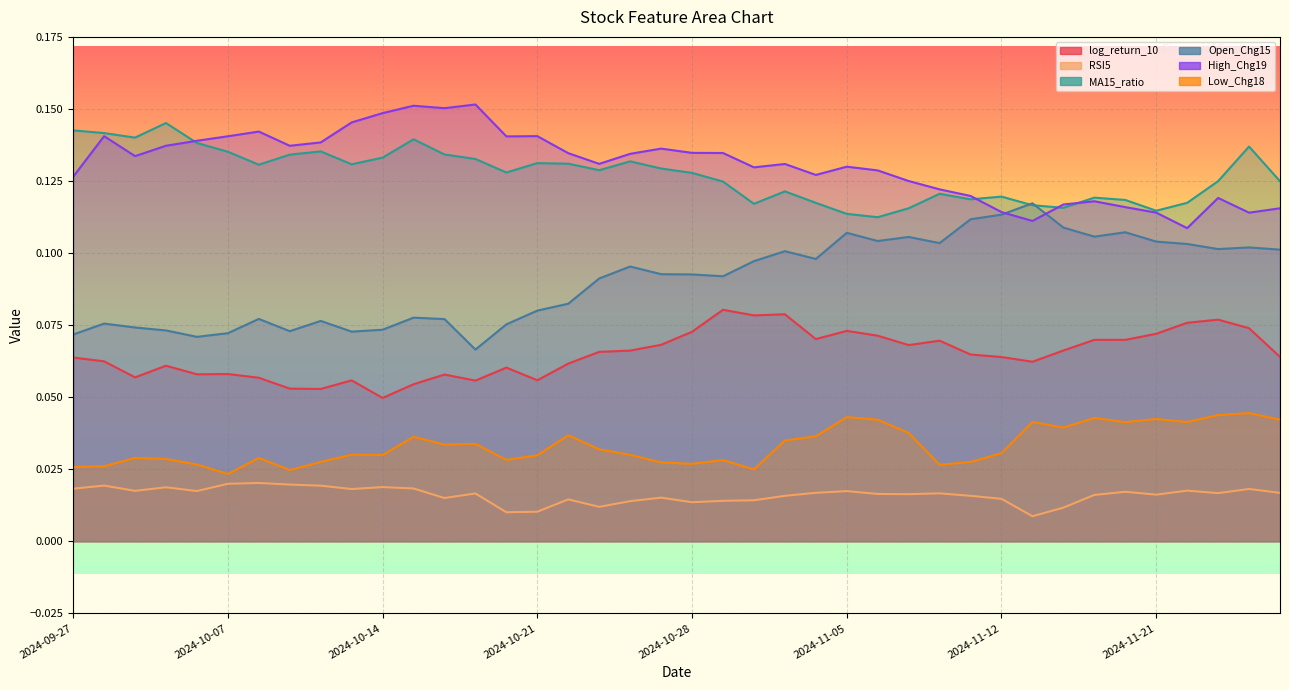

True or false: log_return_10 and MA15_ratio intersect in this chart.

False